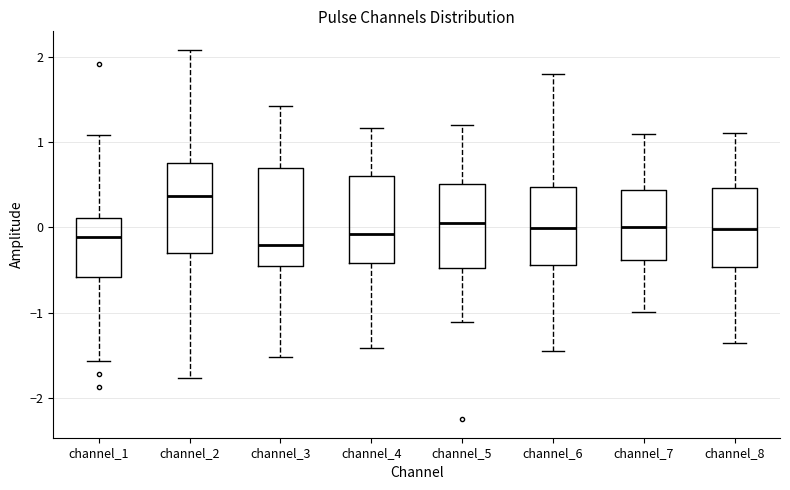

Reading left to right, transcribe this box plot: for each box, give where its median line is, the range the box spans, and where its two whiskers end, as read against the y-axis. The values are not printed on the chart, so give them approximately, as read against the axis.

channel_1: median -0.1, box -0.6 to 0.1, whiskers -1.6 to 1.1
channel_2: median 0.4, box -0.3 to 0.8, whiskers -1.8 to 2.1
channel_3: median -0.2, box -0.5 to 0.7, whiskers -1.5 to 1.4
channel_4: median -0.1, box -0.4 to 0.6, whiskers -1.4 to 1.2
channel_5: median 0.1, box -0.5 to 0.5, whiskers -1.1 to 1.2
channel_6: median 0.0, box -0.4 to 0.5, whiskers -1.4 to 1.8
channel_7: median 0.0, box -0.4 to 0.4, whiskers -1.0 to 1.1
channel_8: median 0.0, box -0.5 to 0.5, whiskers -1.4 to 1.1